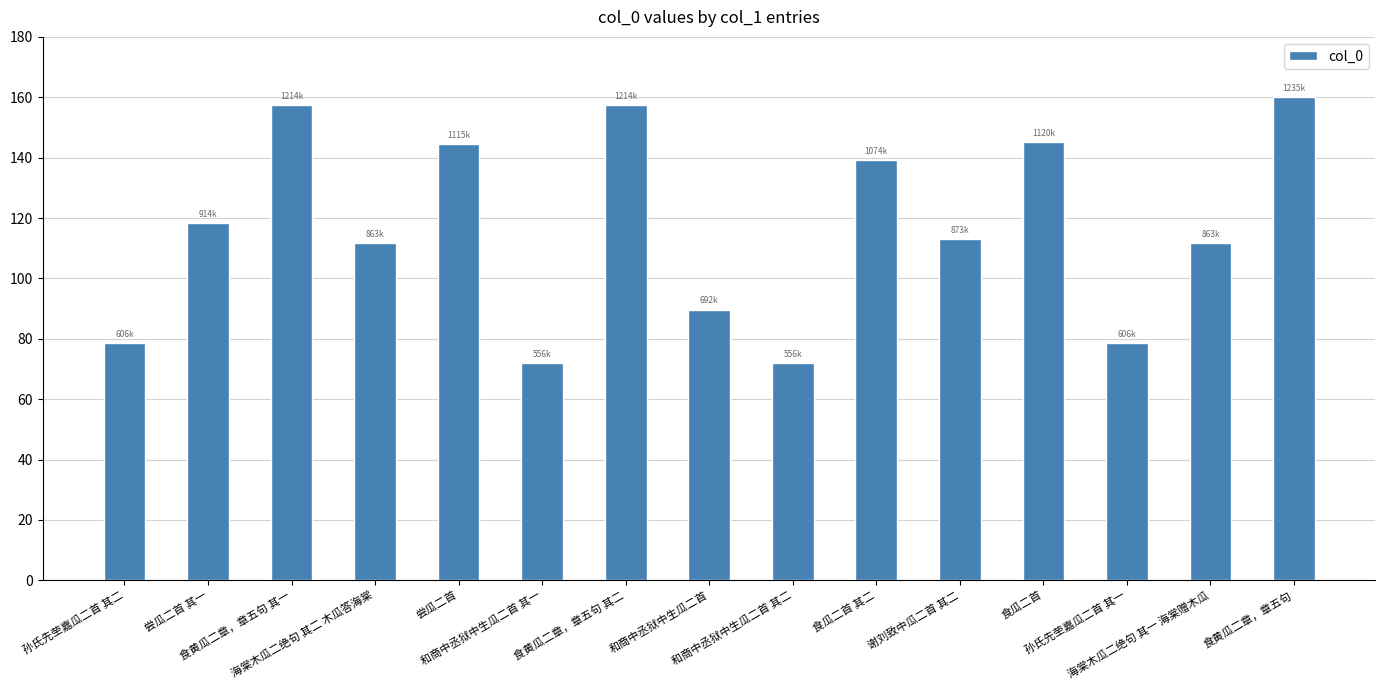

Where does the data first go above 113?

尝瓜二首 其一